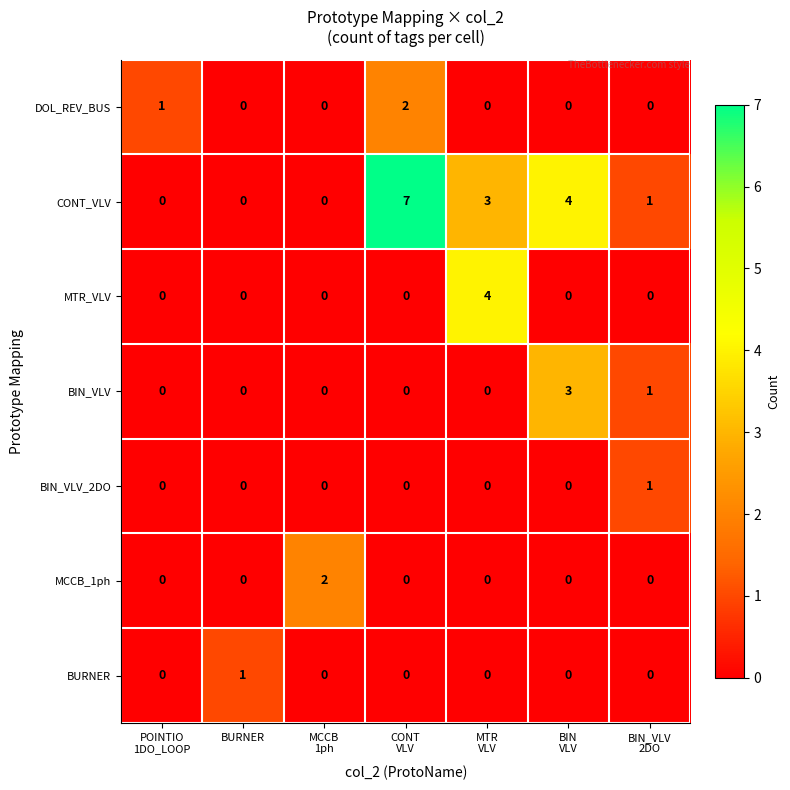

What is the total value across all series at MCCB
1ph?

2